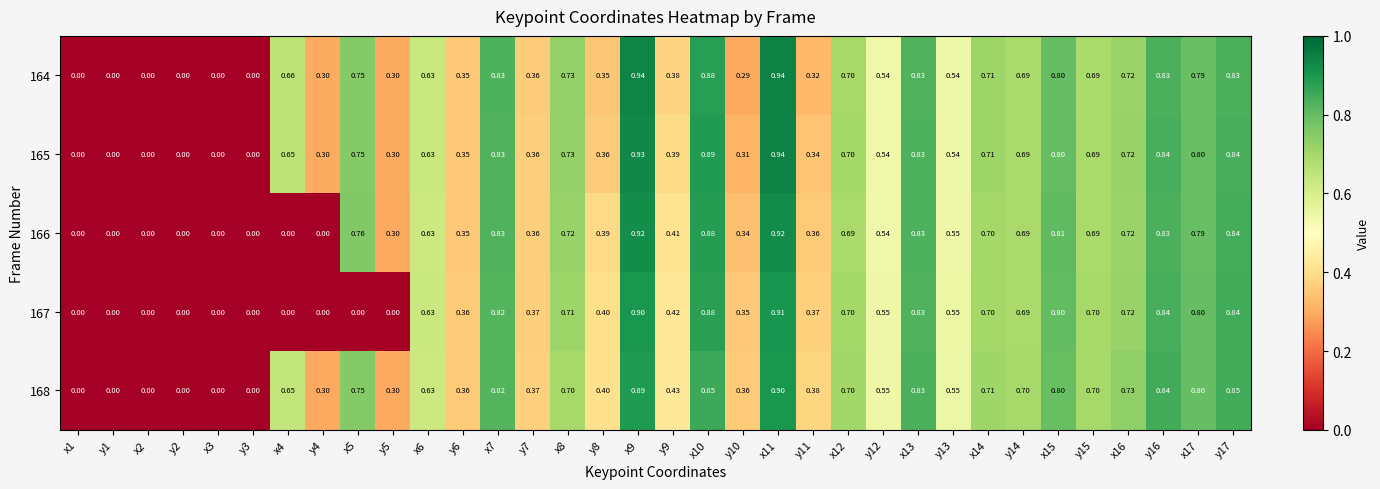

Which series has the largest total across all categories?

168